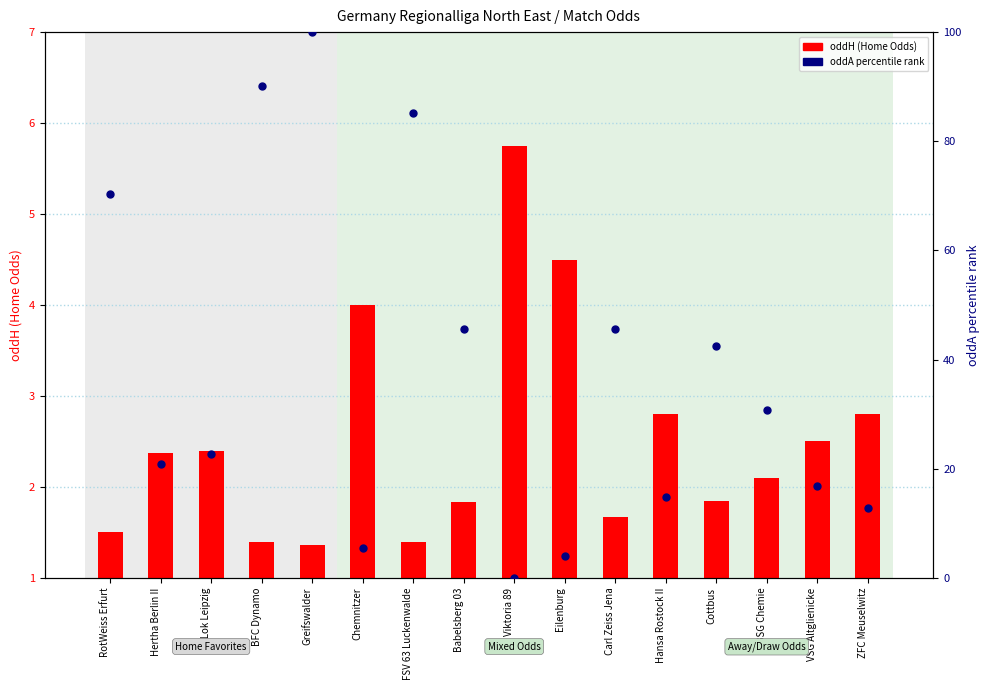

Reading right to left, transcribe all the data shown in this chart.

oddH: ZFC Meuselwitz=2.8	VSG Altglienicke=2.5	BSG Chemie=2.1	Cottbus=1.9	Hansa Rostock II=2.8	Carl Zeiss Jena=1.7	Eilenburg=4.5	Viktoria 89=5.8	Babelsberg 03=1.8	FSV 63 Luckenwalde=1.4	Chemnitzer=4.0	Greifswalder=1.4	BFC Dynamo=1.4	FC Lok Leipzig=2.4	Hertha Berlin II=2.4	RotWeiss Erfurt=1.5
oddA (normalized): ZFC Meuselwitz=12.9	VSG Altglienicke=16.8	BSG Chemie=30.7	Cottbus=42.6	Hansa Rostock II=14.9	Carl Zeiss Jena=45.5	Eilenburg=4.0	Viktoria 89=0.0	Babelsberg 03=45.5	FSV 63 Luckenwalde=85.1	Chemnitzer=5.5	Greifswalder=100.0	BFC Dynamo=90.1	FC Lok Leipzig=22.8	Hertha Berlin II=20.8	RotWeiss Erfurt=70.3